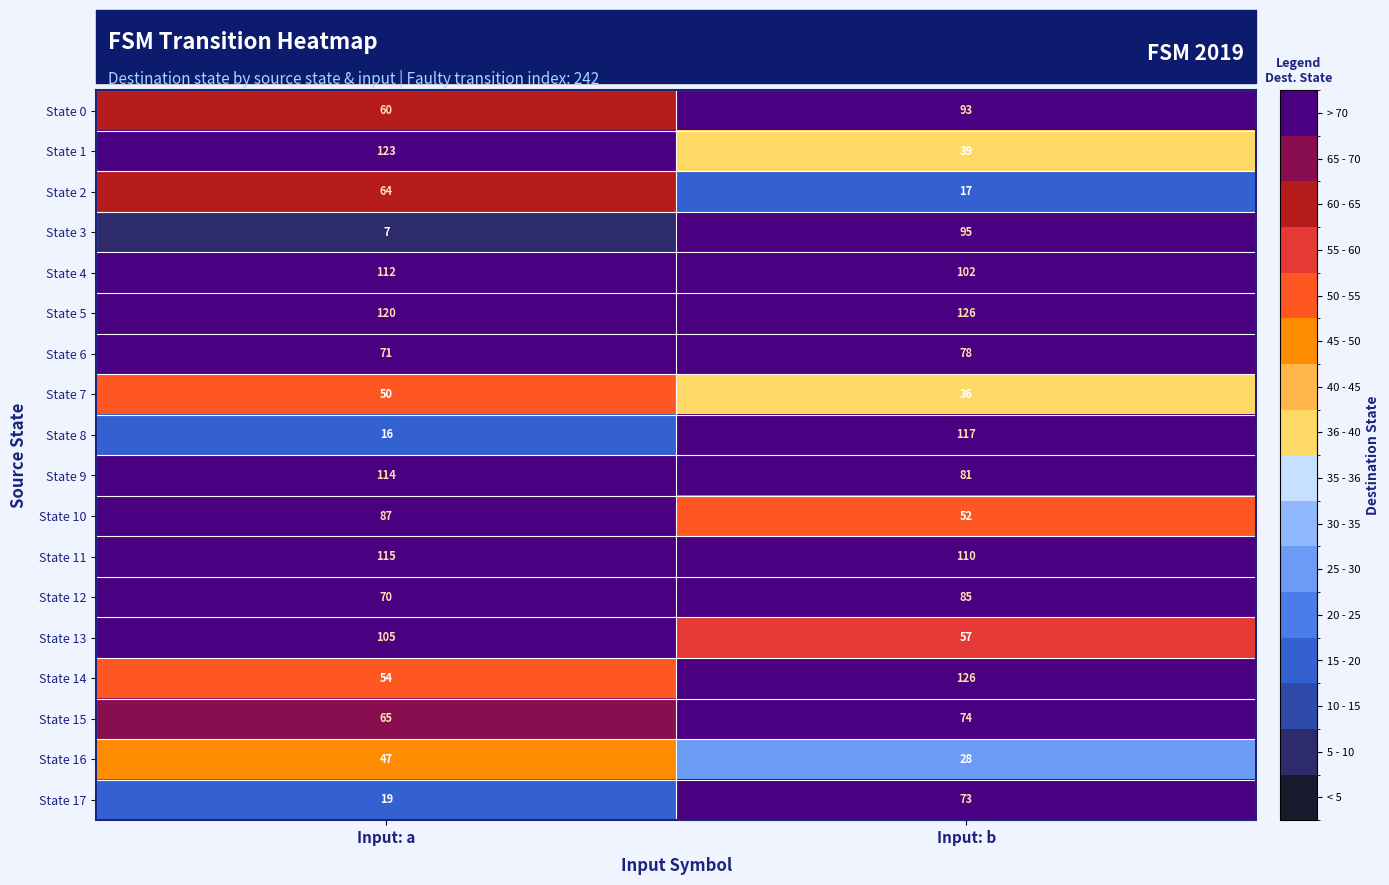

What is the sum of the State 7 values at Input: b and Input: a?

86